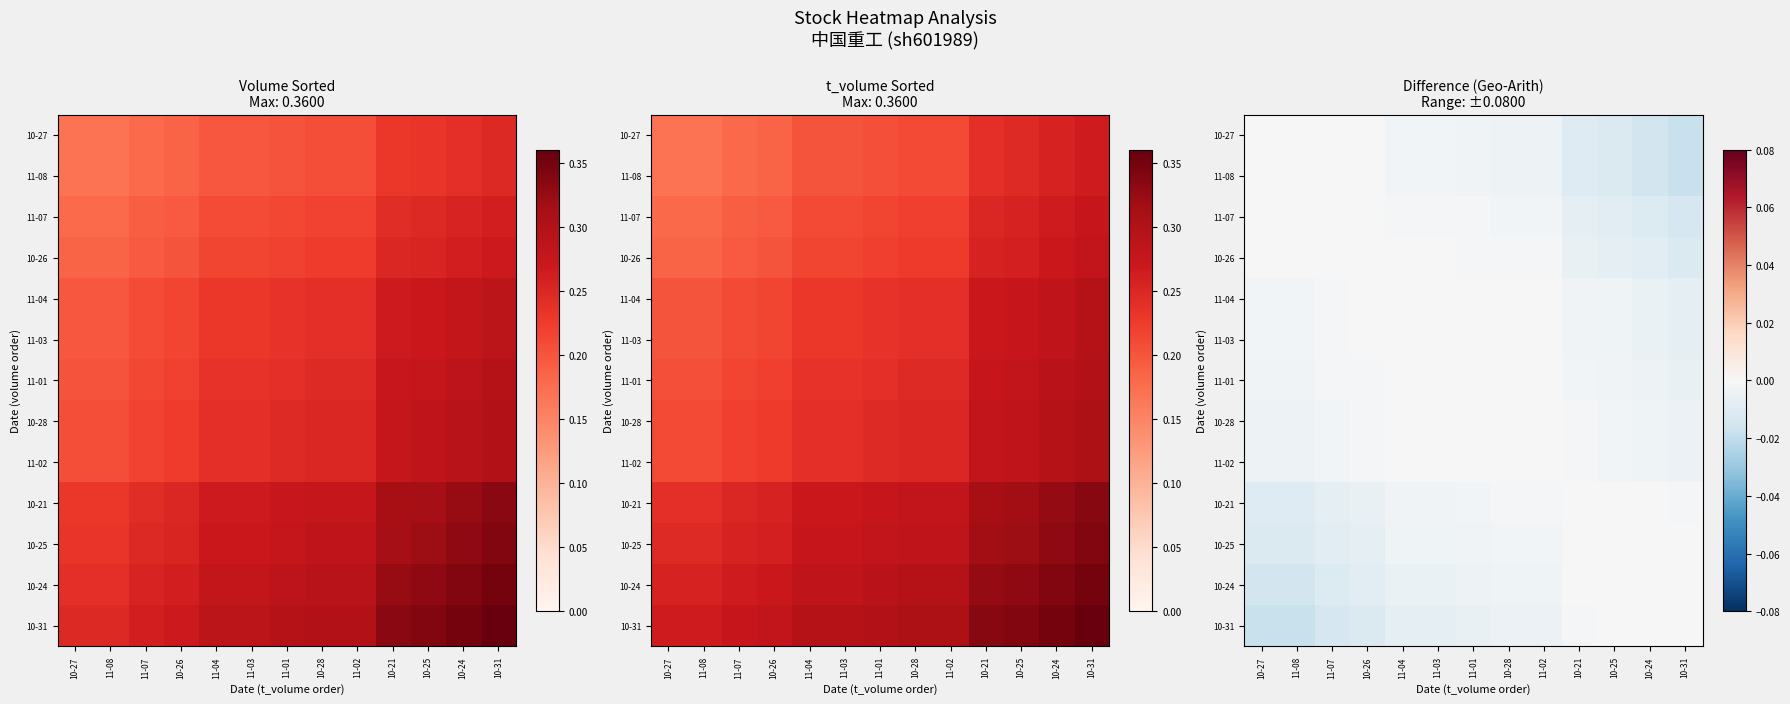

What is the sum of all 10-31 values?

-0.1